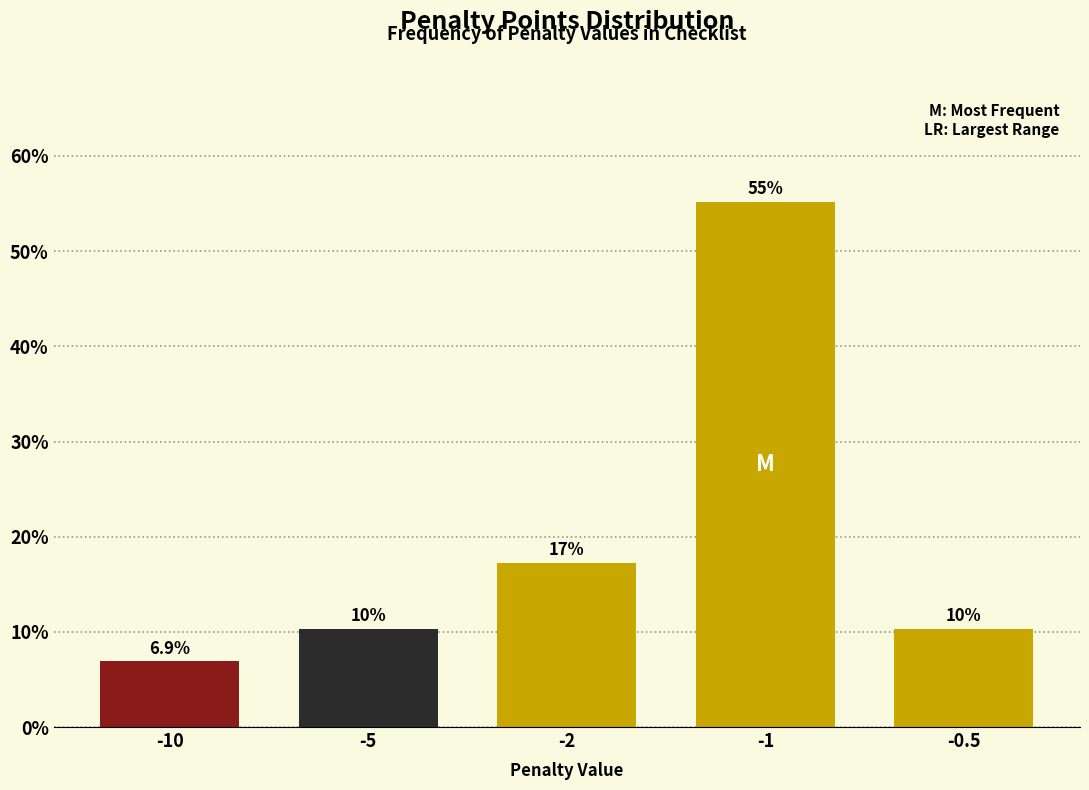

How many bars are there in total?

5